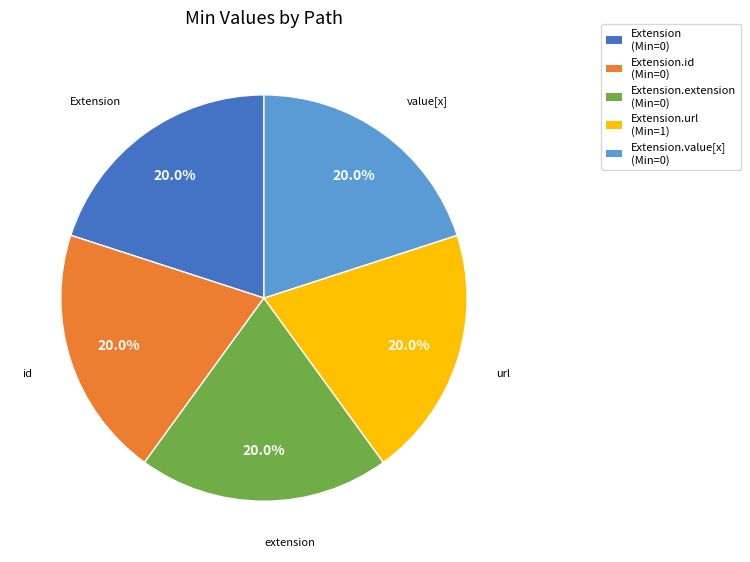

Is there a majority slice in this chart?

No